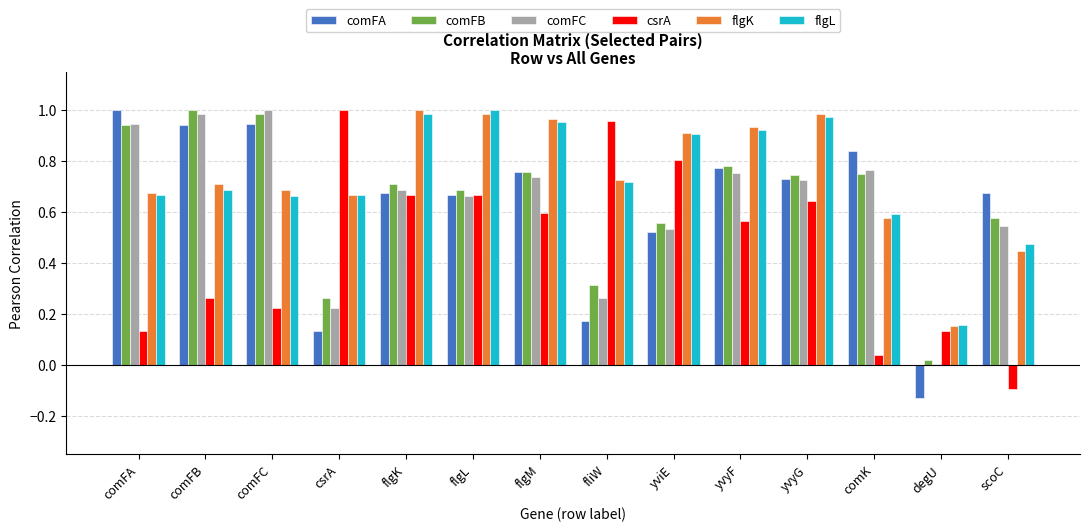

Which series changed the most between csrA and comK?

csrA